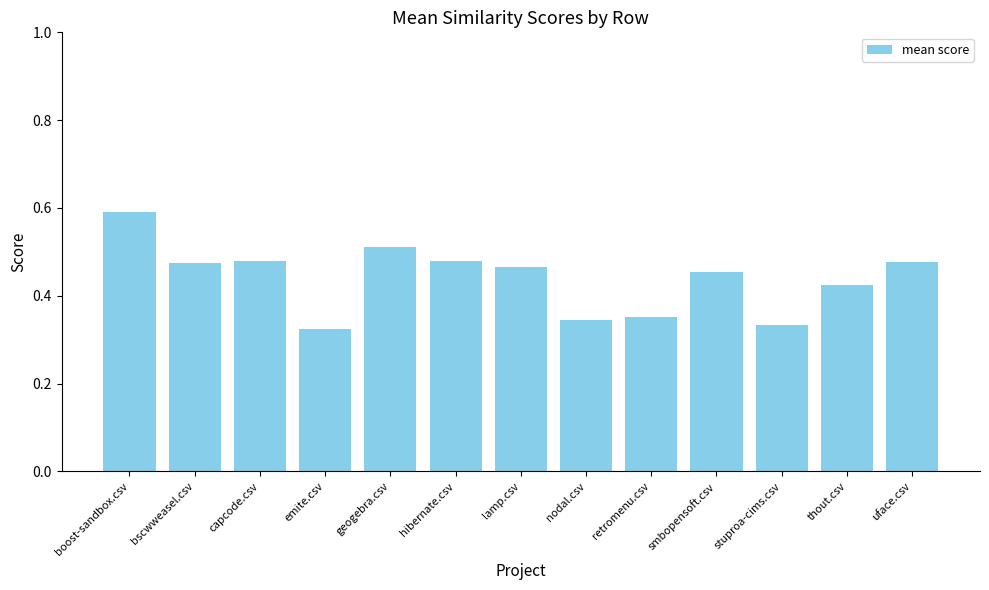

What position from the left is nodal.csv?

8